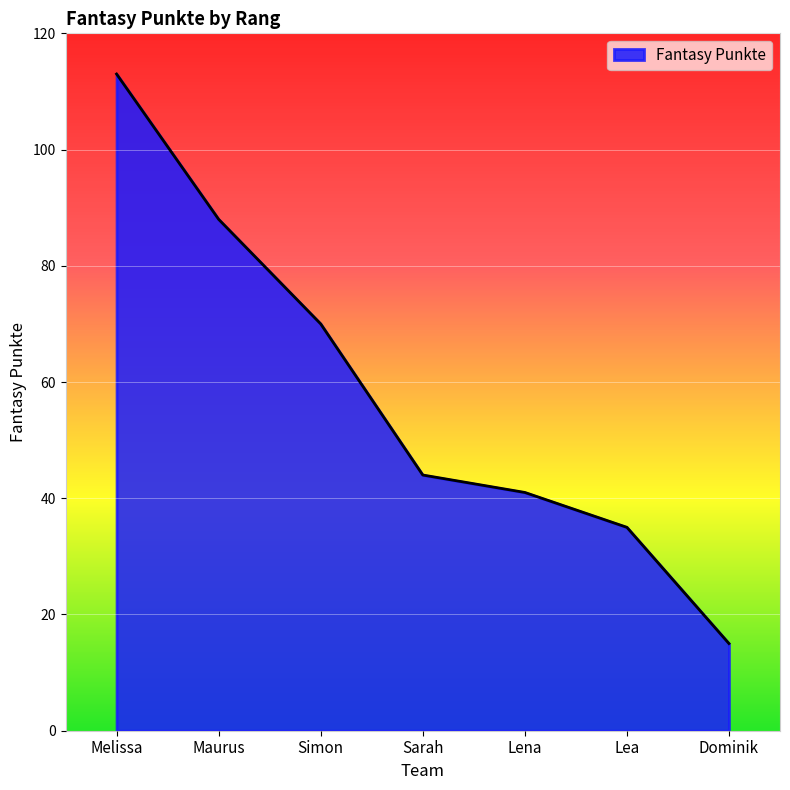

Which has a higher value, Maurus or Melissa?

Melissa